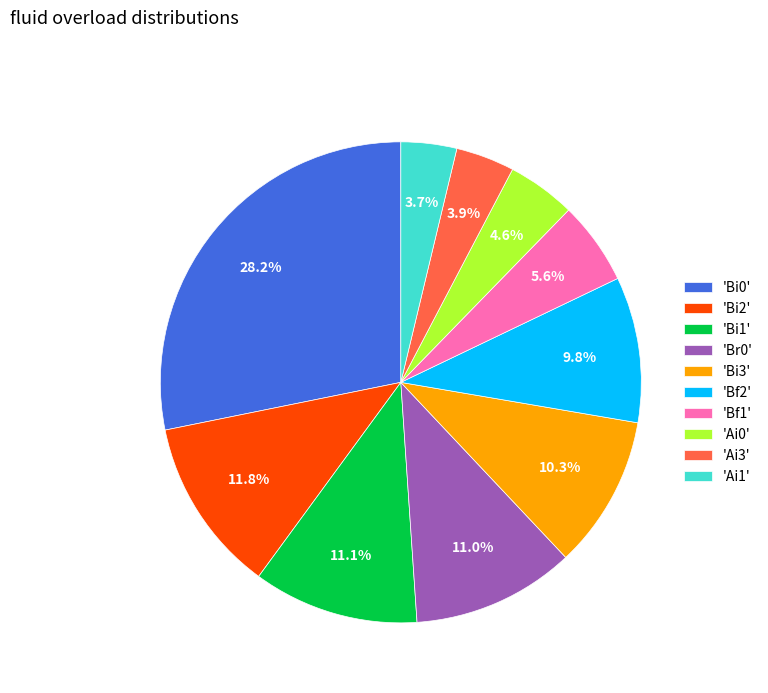

What percentage do 'Bf2' and 'Bi0' together represent?

38.0%